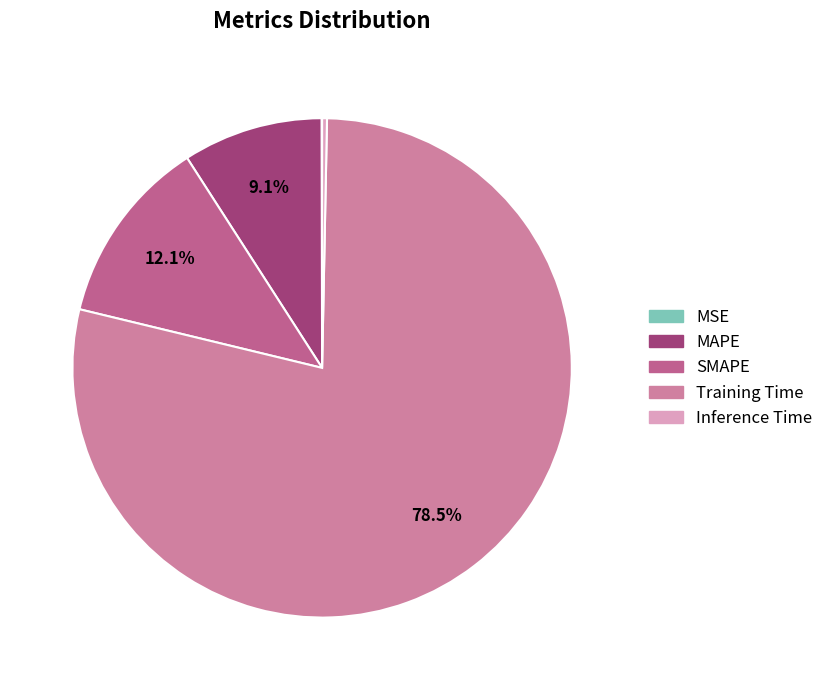

What is the smallest slice in the pie chart?

MSE